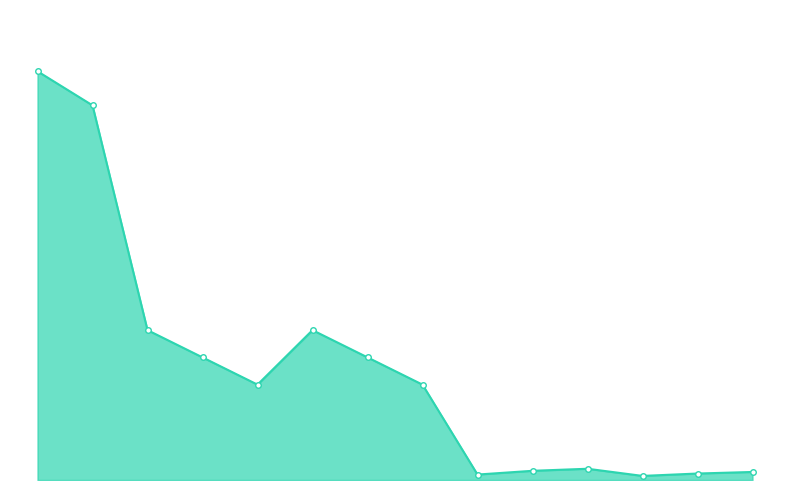

Is this an area chart (filled region under the line)?

Yes